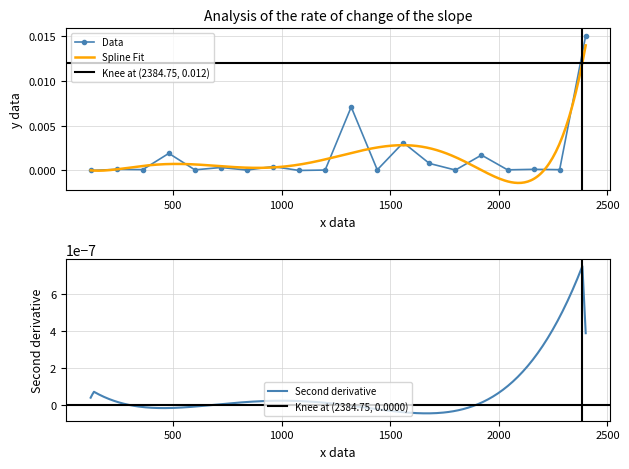

True or false: Data has more than 0 interior local peaks.

True